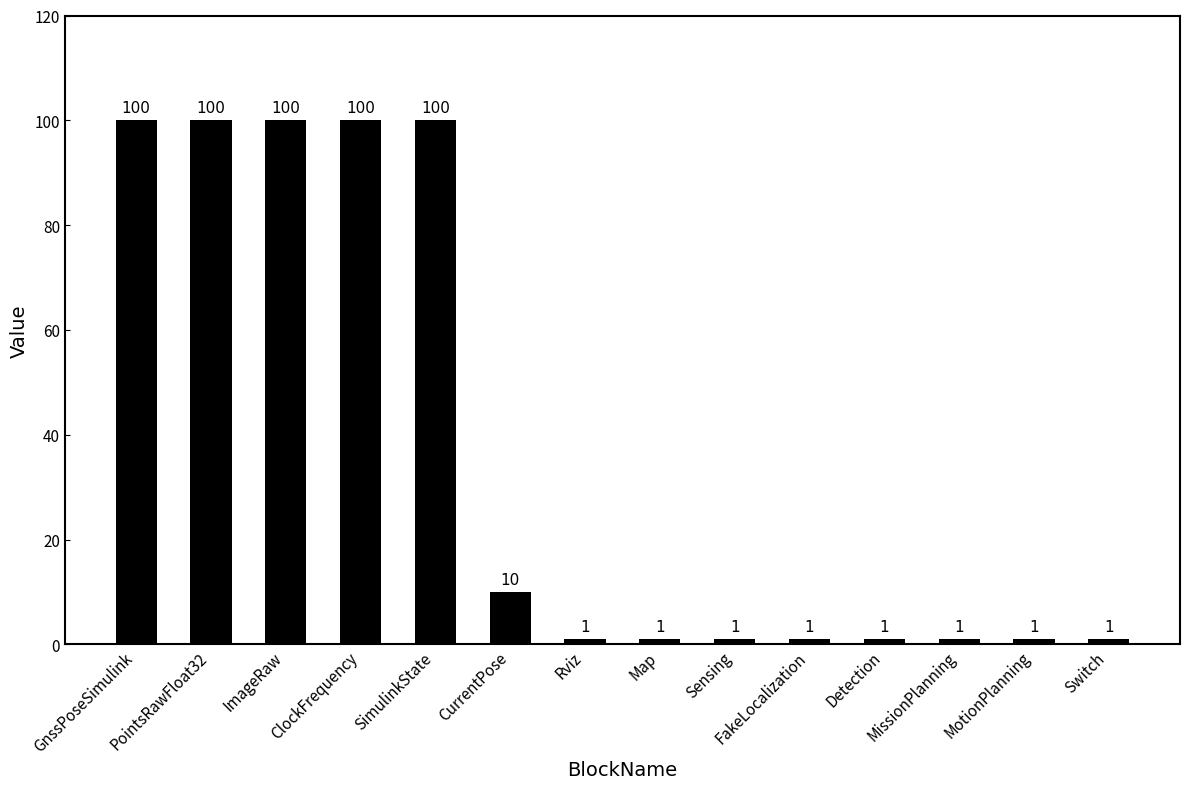

The value at PointsRawFloat32 is 45. True or false?

False